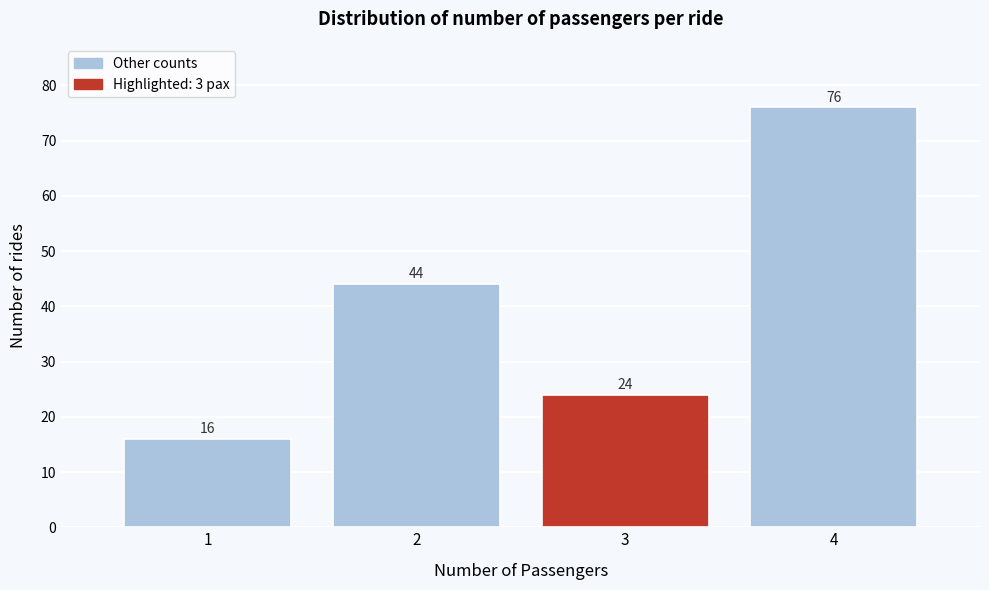

Reading left to right, extract all data points from this chart.

16	44	24	76